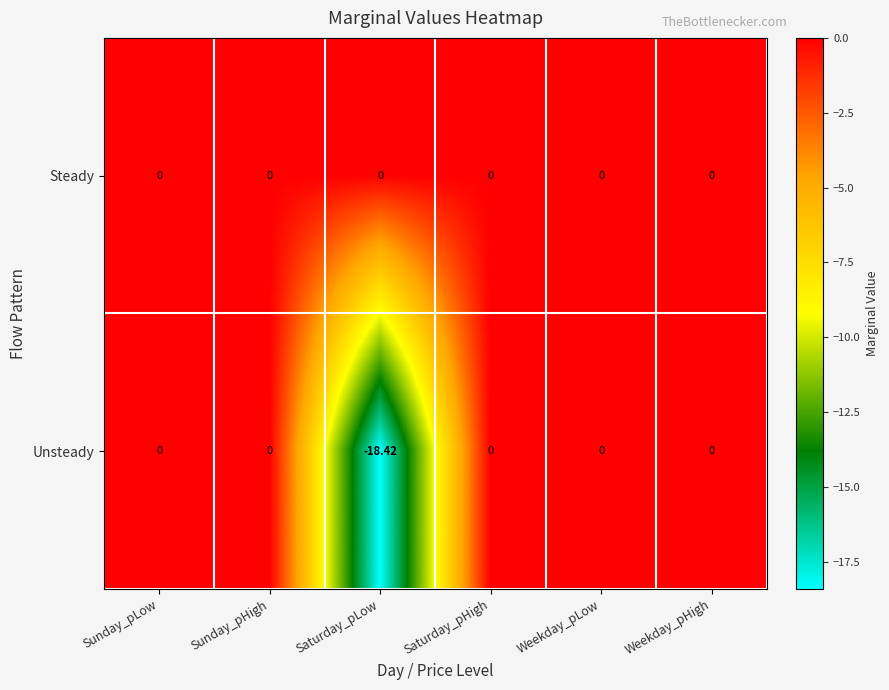

Which series has the largest total across all categories?

Steady